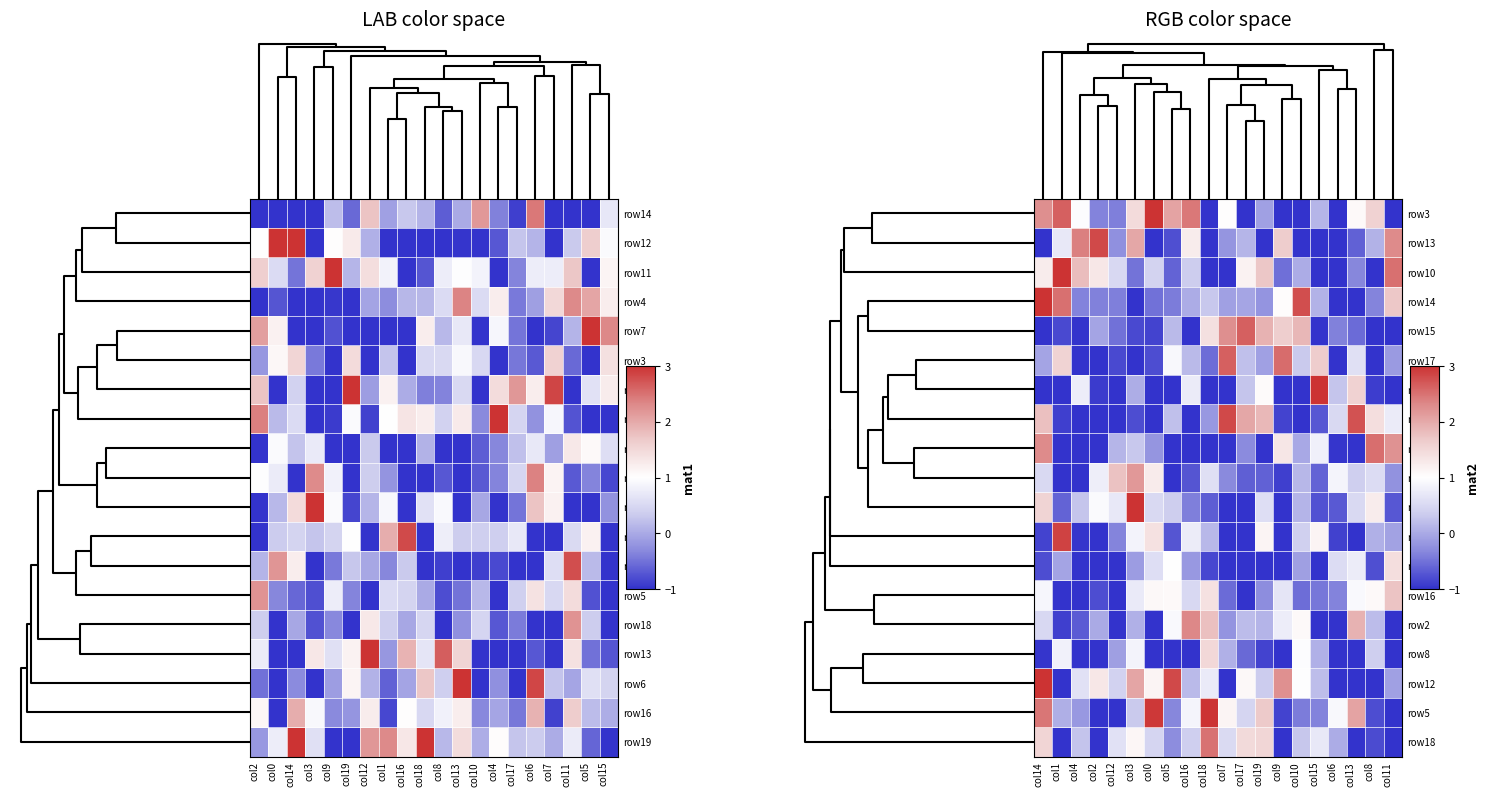

How many data points does each series have?

20